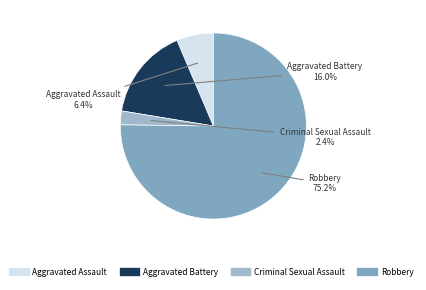

The Robbery slice represents 75% of the pie. True or false?

True